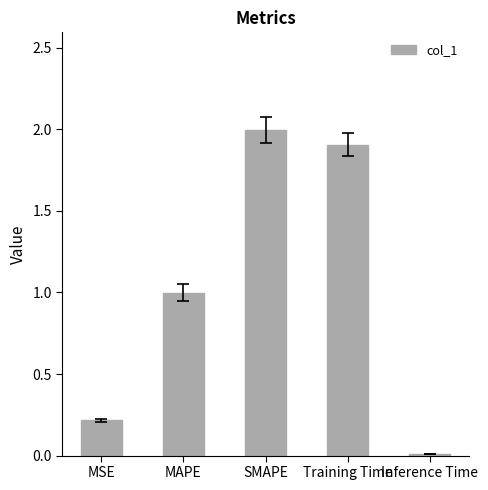

What is the difference between the second highest and second lowest values?

1.7